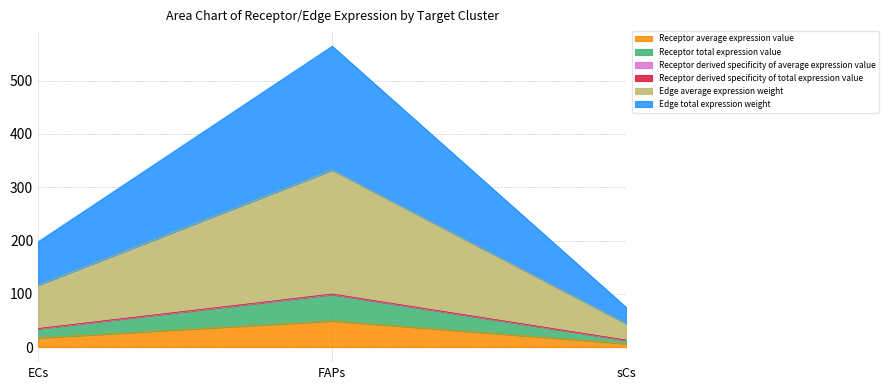

Which series changed the most between ECs and FAPs?

Edge total expression weight